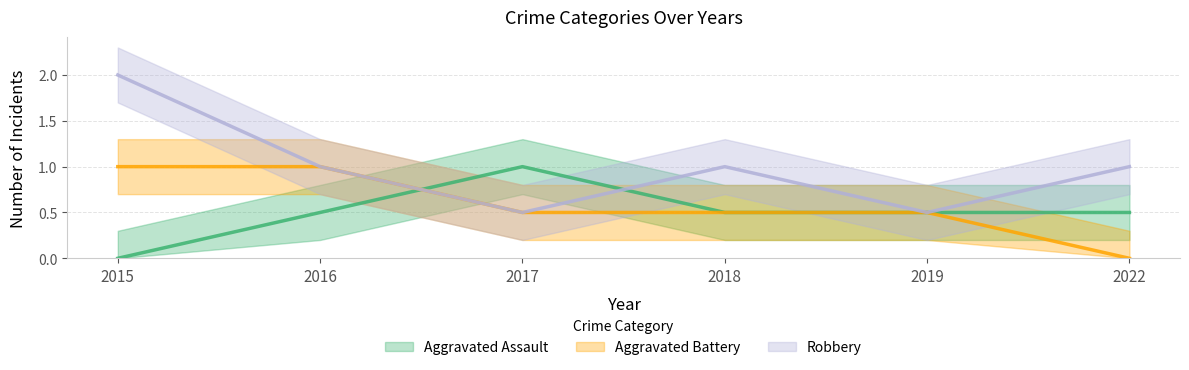

True or false: Aggravated Assault has more than 1 interior local peaks.

False